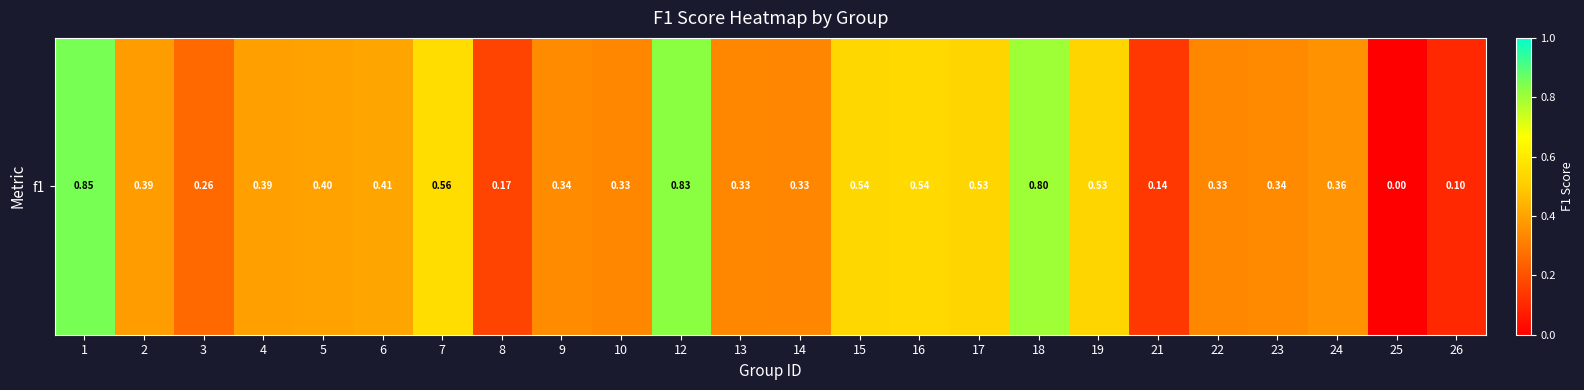

Reading right to left, list all the values displayed in this chart.

0.1	0.0	0.4	0.3	0.3	0.1	0.5	0.8	0.5	0.5	0.5	0.3	0.3	0.8	0.3	0.3	0.2	0.6	0.4	0.4	0.4	0.3	0.4	0.9